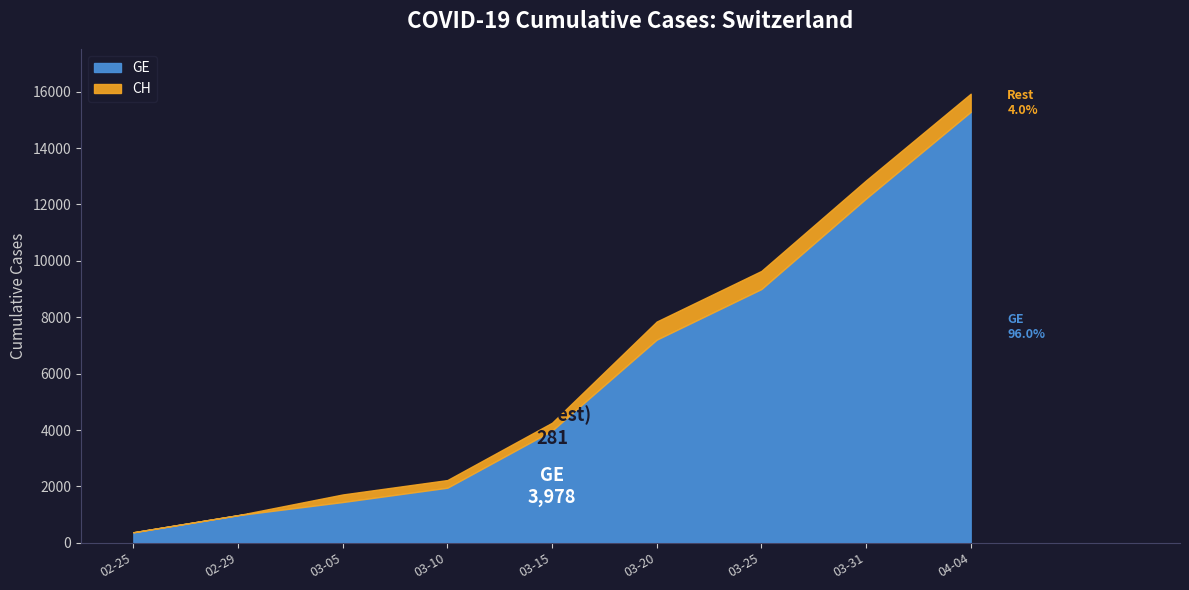

Which category has the lowest value in the CH series?

2020-02-25